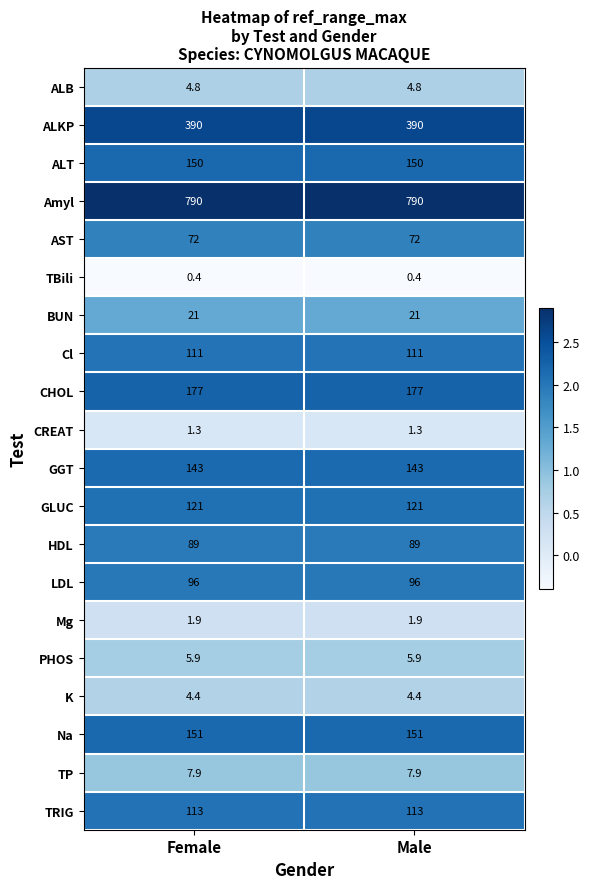

Which series has the largest total across all categories?

Amyl